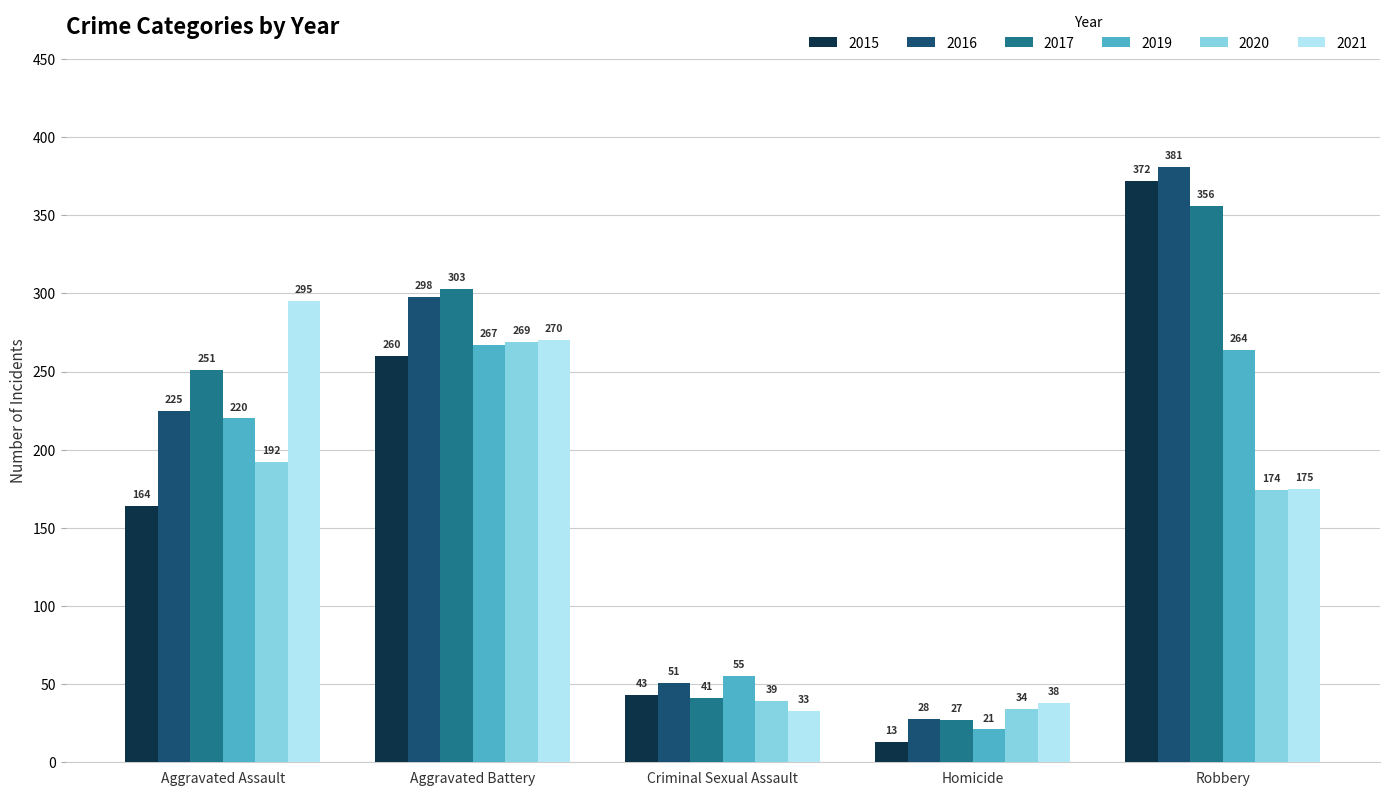

Does the chart contain any negative values?

No